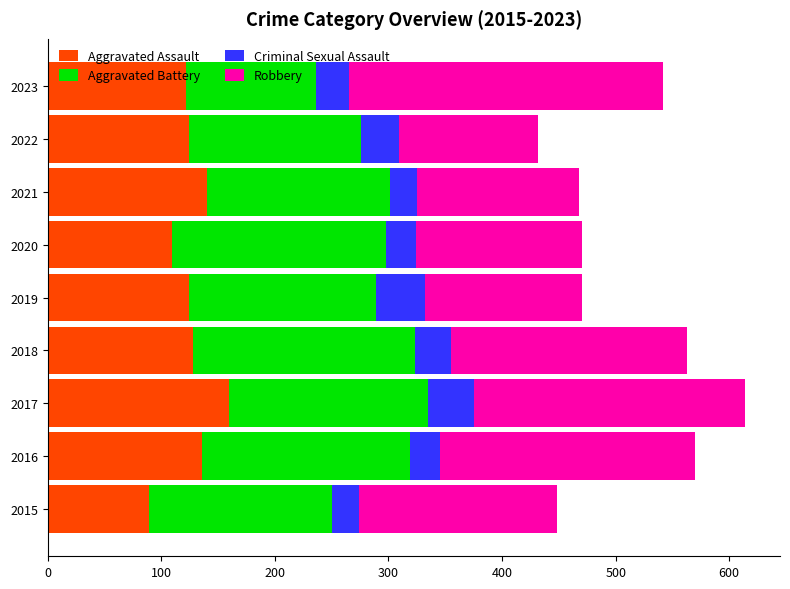

What is the total value across all series at 2022?

432